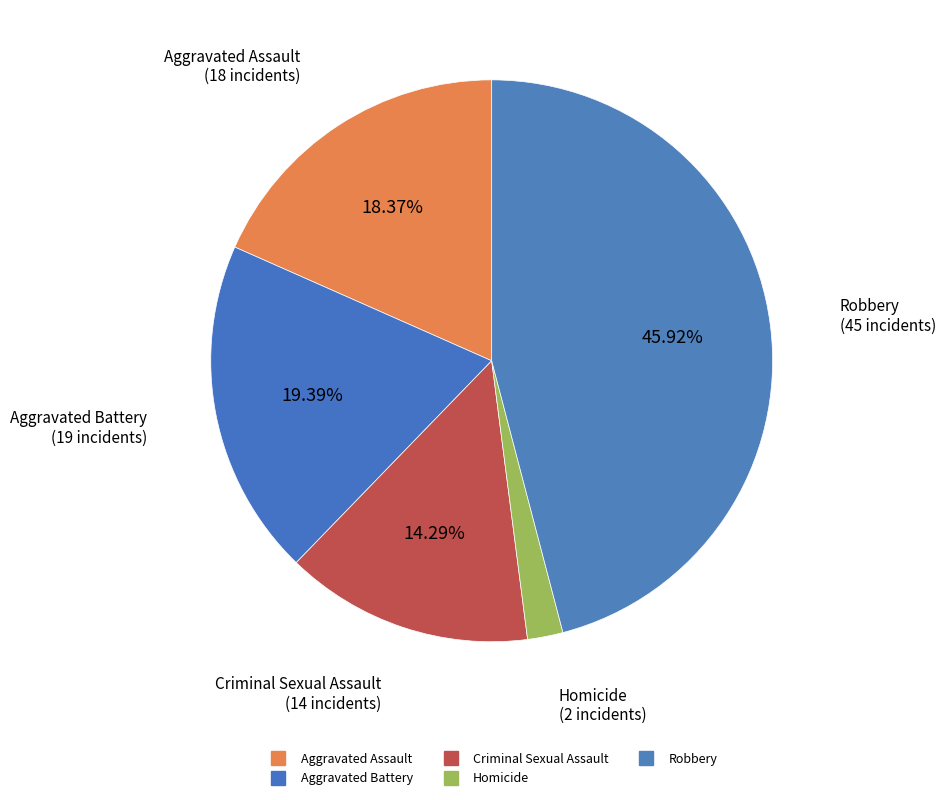

What portion of the pie excludes Aggravated Assault?

81.6%